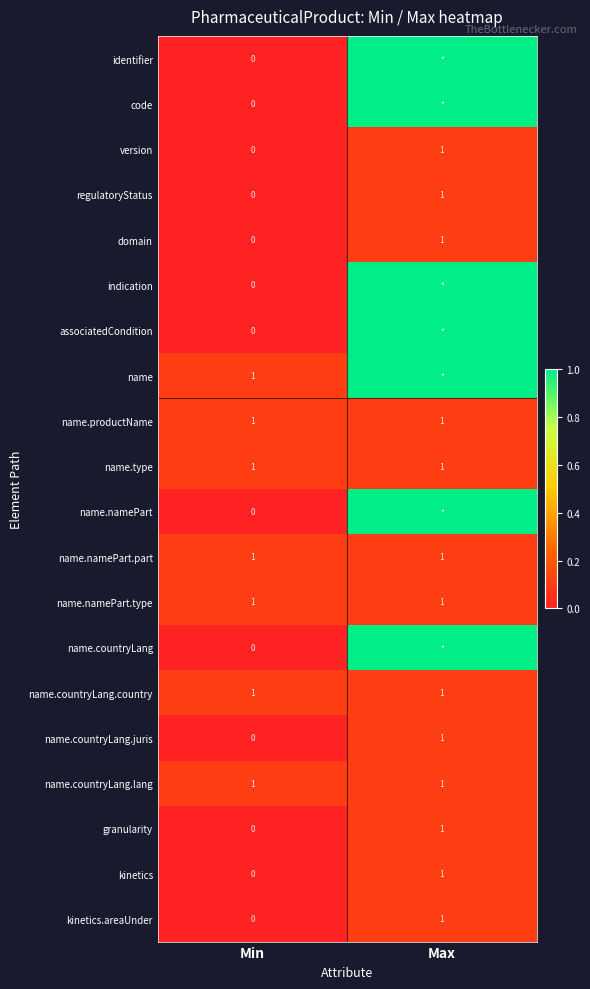

Is the value of code at Min greater than the value of name.namePart.part at Max?

No